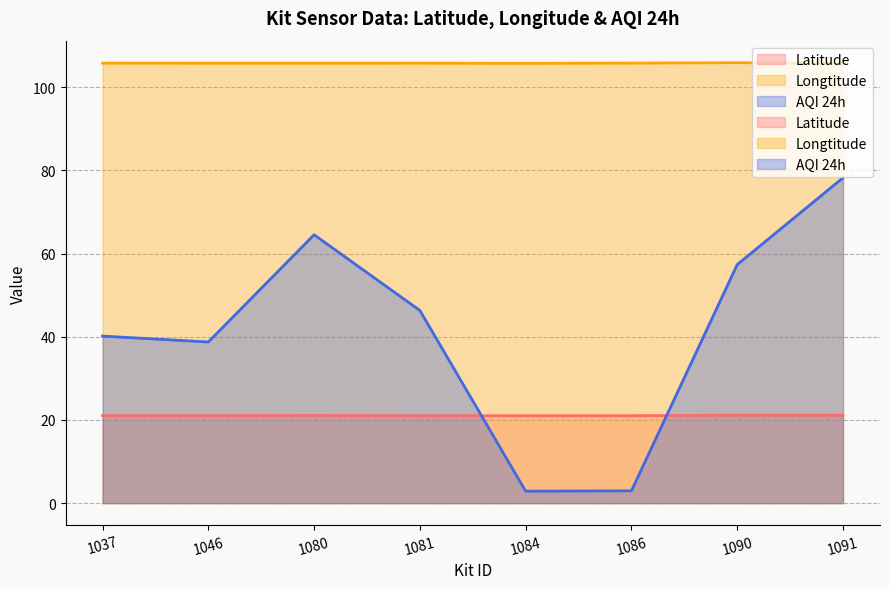

What is the difference between the highest and lowest values at 1084?

102.9